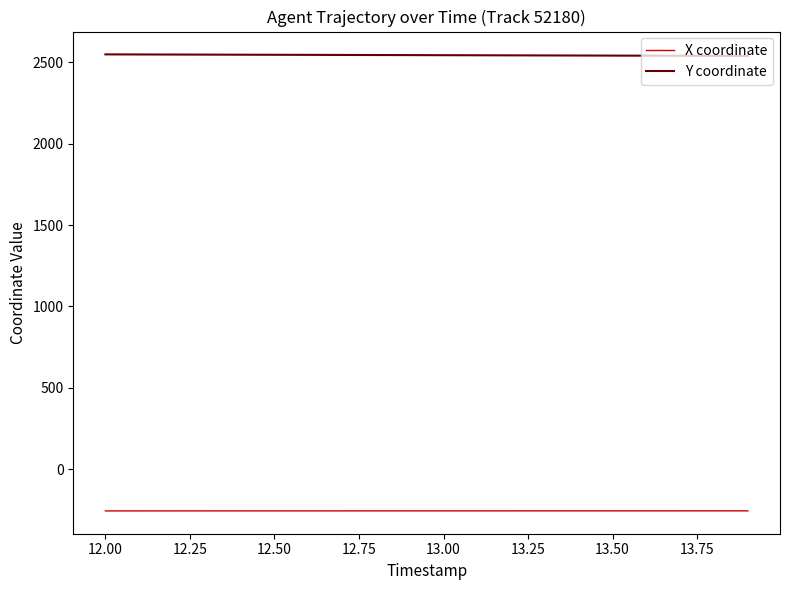

List the series in order of their peak value, lowest first.

X coordinate, Y coordinate